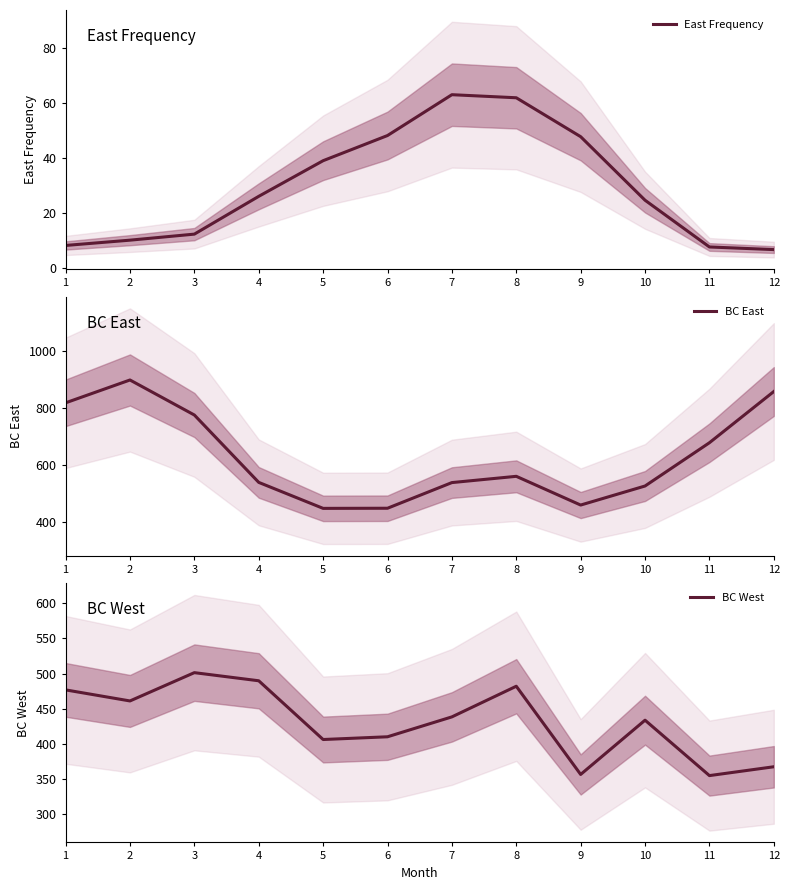

The East Frequency series shows 10.5 at 11. True or false?

False